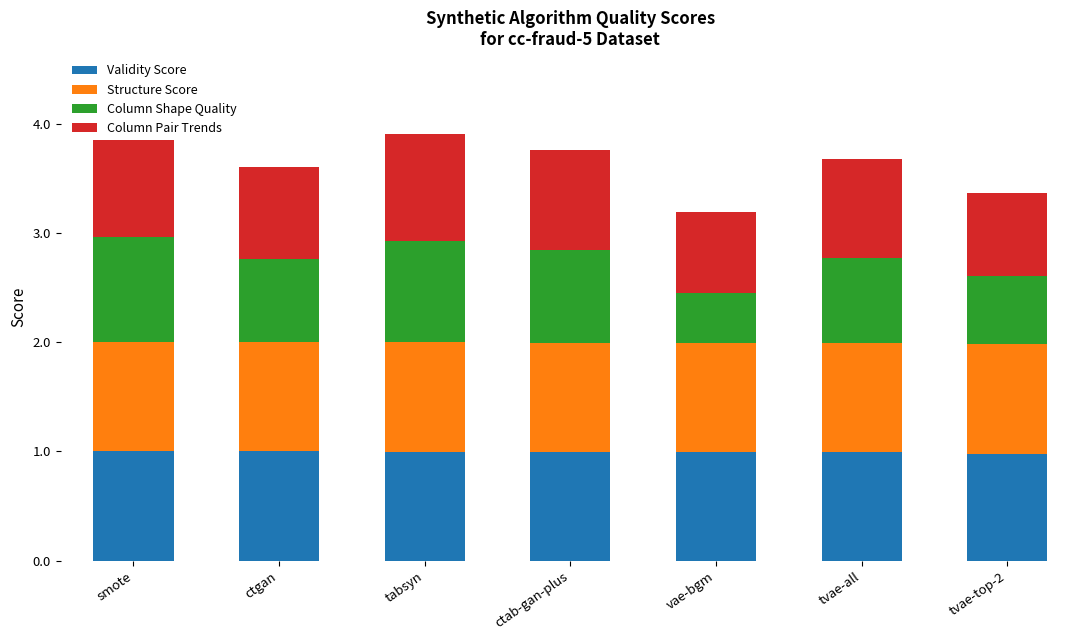

Which category has the highest value in the Validity Score series?

smote